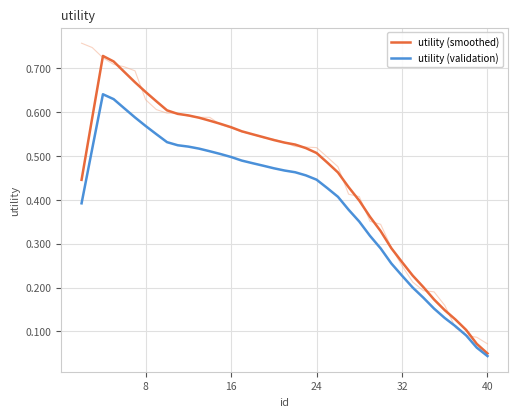

Reading left to right, list all the values displayed in this chart.

utility (smoothed): 0.4	0.6	0.7	0.7	0.7	0.7	0.6	0.6	0.6	0.6	0.6	0.6	0.6	0.6	0.6	0.6	0.5	0.5	0.5	0.5	0.5	0.5	0.5	0.5	0.5	0.4	0.4	0.4	0.3	0.3	0.3	0.2	0.2	0.2	0.1	0.1	0.1	0.1	0.0
utility (validation): 0.4	0.5	0.6	0.6	0.6	0.6	0.6	0.5	0.5	0.5	0.5	0.5	0.5	0.5	0.5	0.5	0.5	0.5	0.5	0.5	0.5	0.5	0.4	0.4	0.4	0.4	0.4	0.3	0.3	0.3	0.2	0.2	0.2	0.2	0.1	0.1	0.1	0.1	0.0